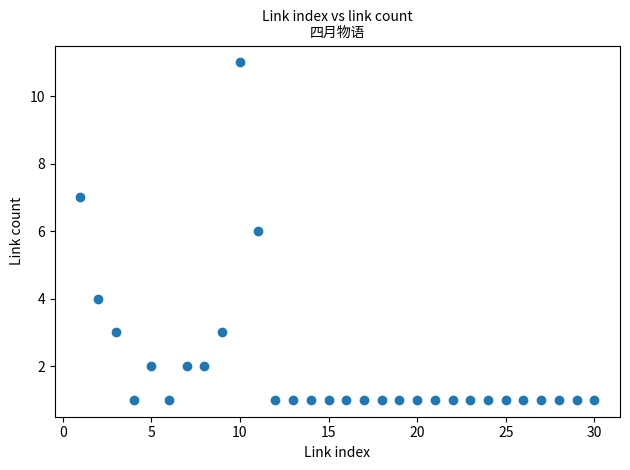

What is the range of X values (max minus min)?

29